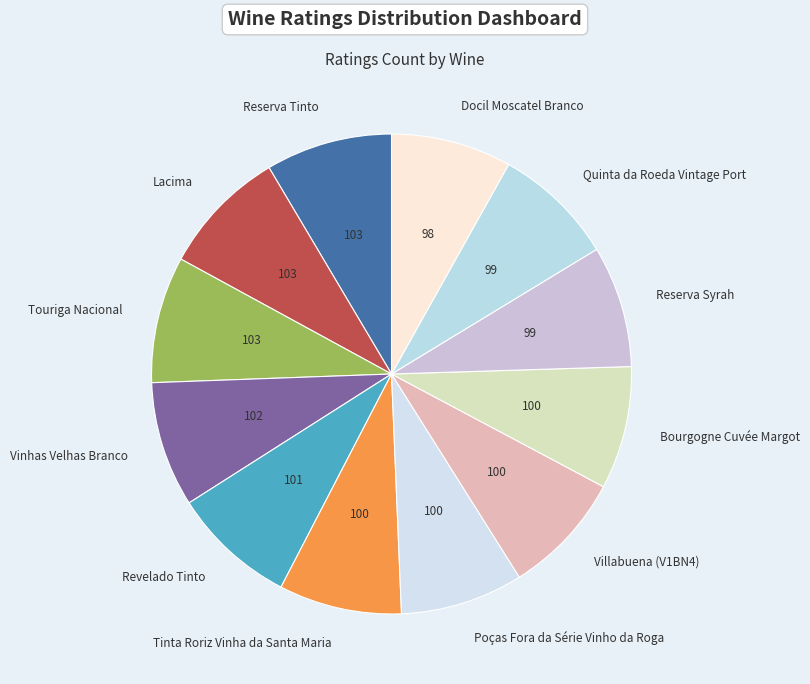

Is Lacima the majority of the pie?

No